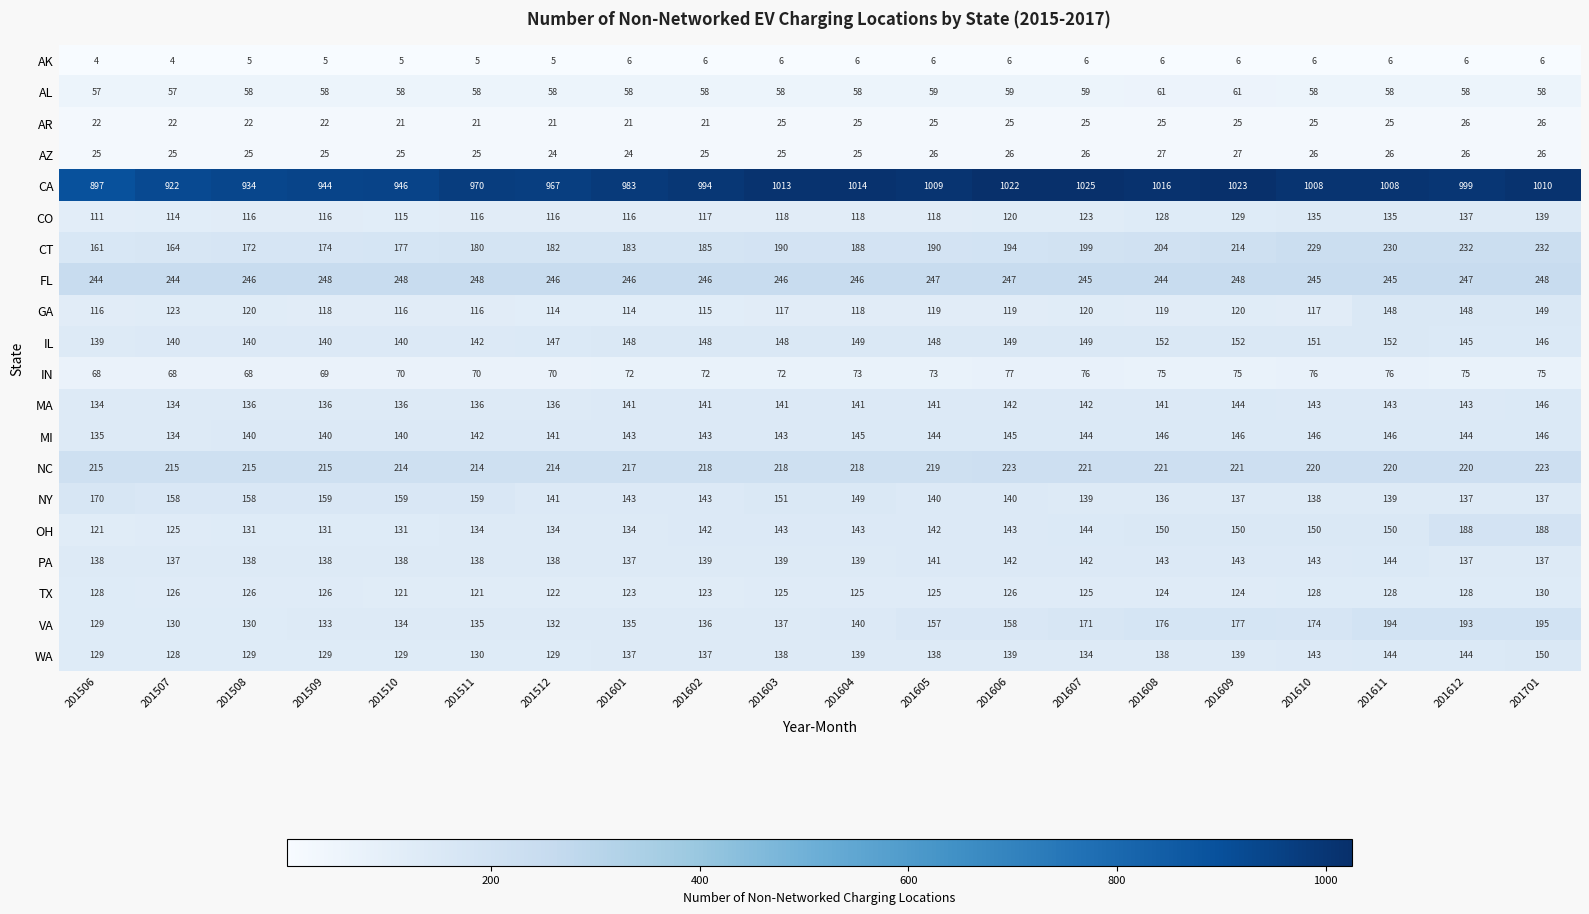

What is the approximate value of VA at 201609?

177